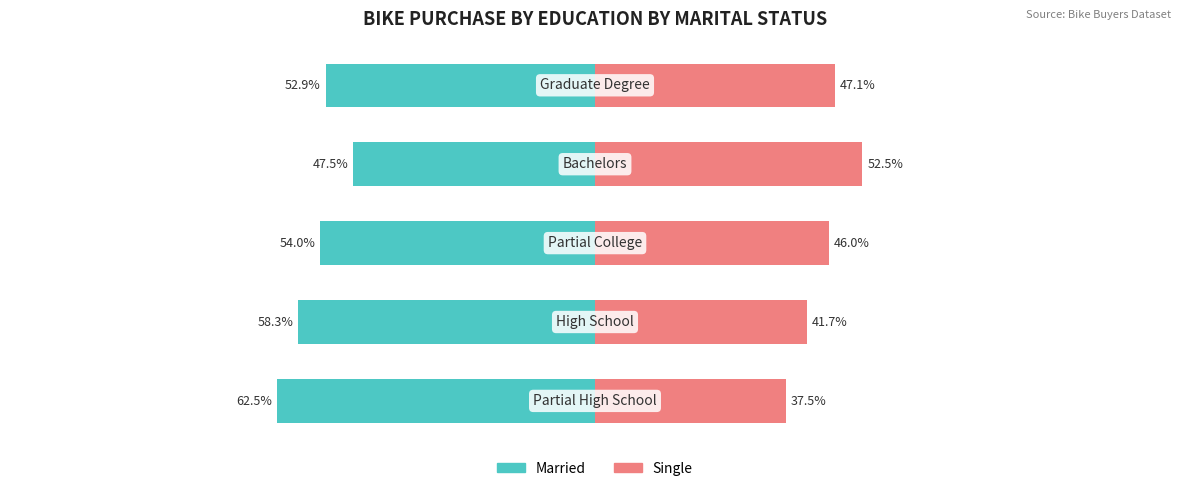

Which series has the widest spread of values?

Married